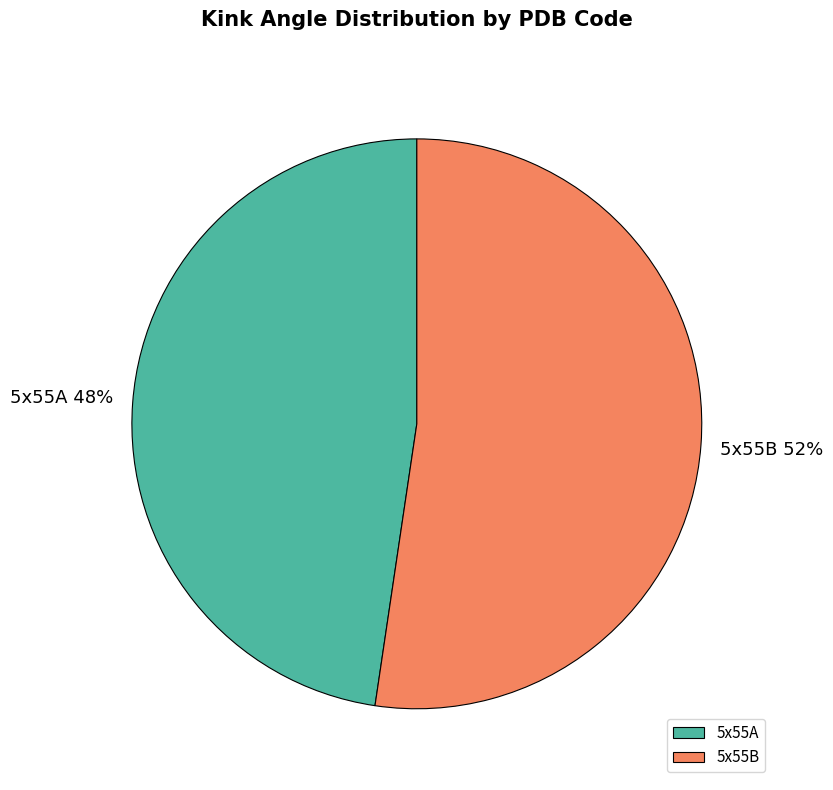

To the nearest percent, what is the average slice percentage?

50%